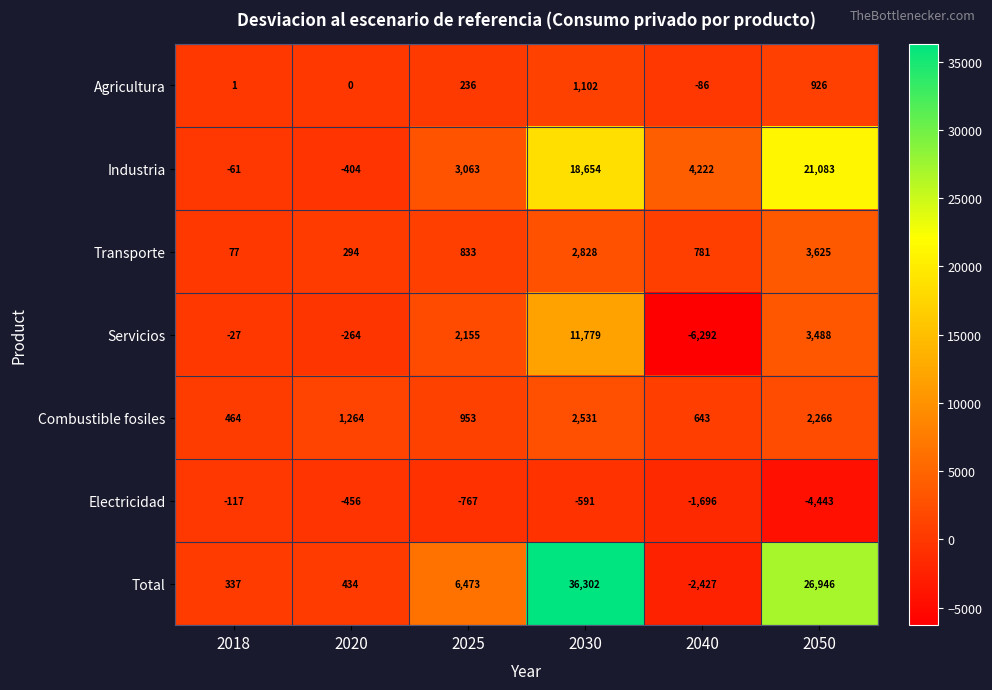

Which series has the largest total across all categories?

Total